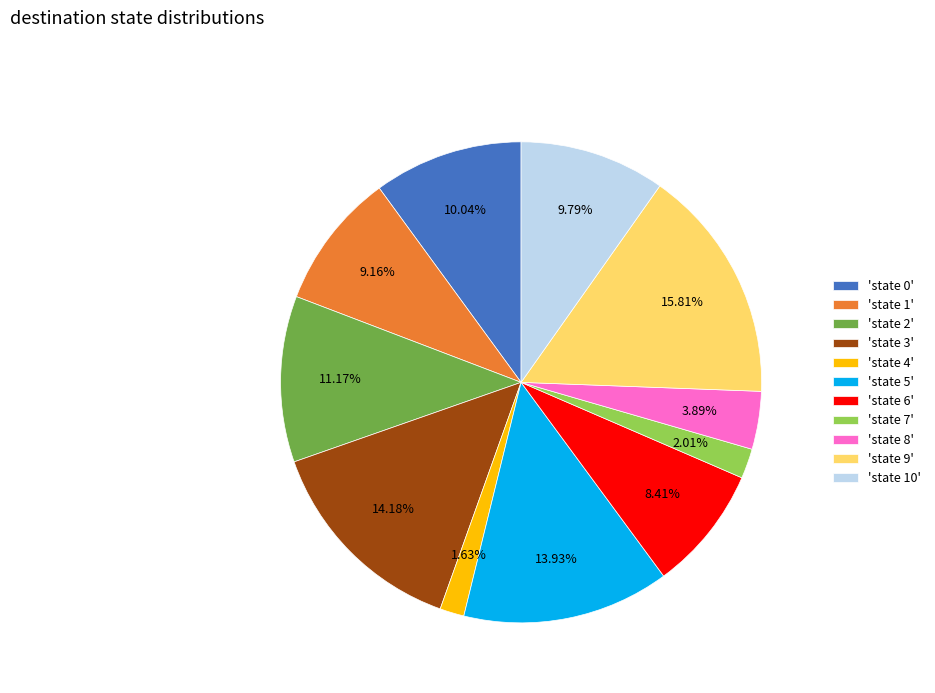

Do 'state 5' and 'state 6' together represent more than half of the pie?

No